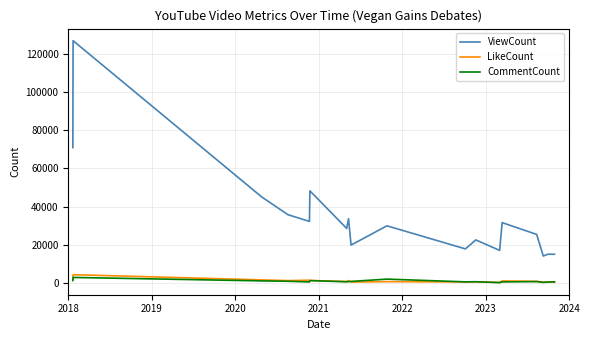

How many values in the LikeCount series are below 789?

9